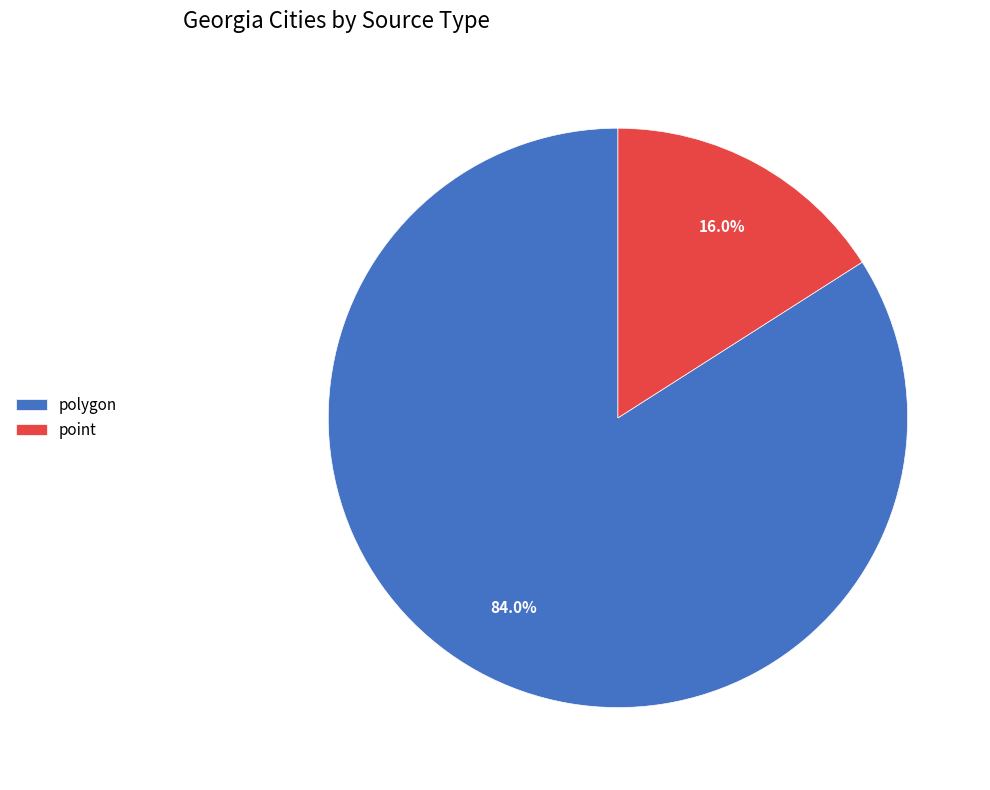

What is the total percentage of polygon and point?

100.0%